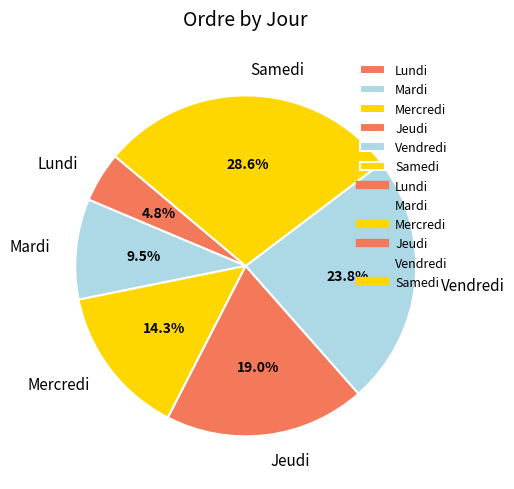

Is there a majority slice in this chart?

No